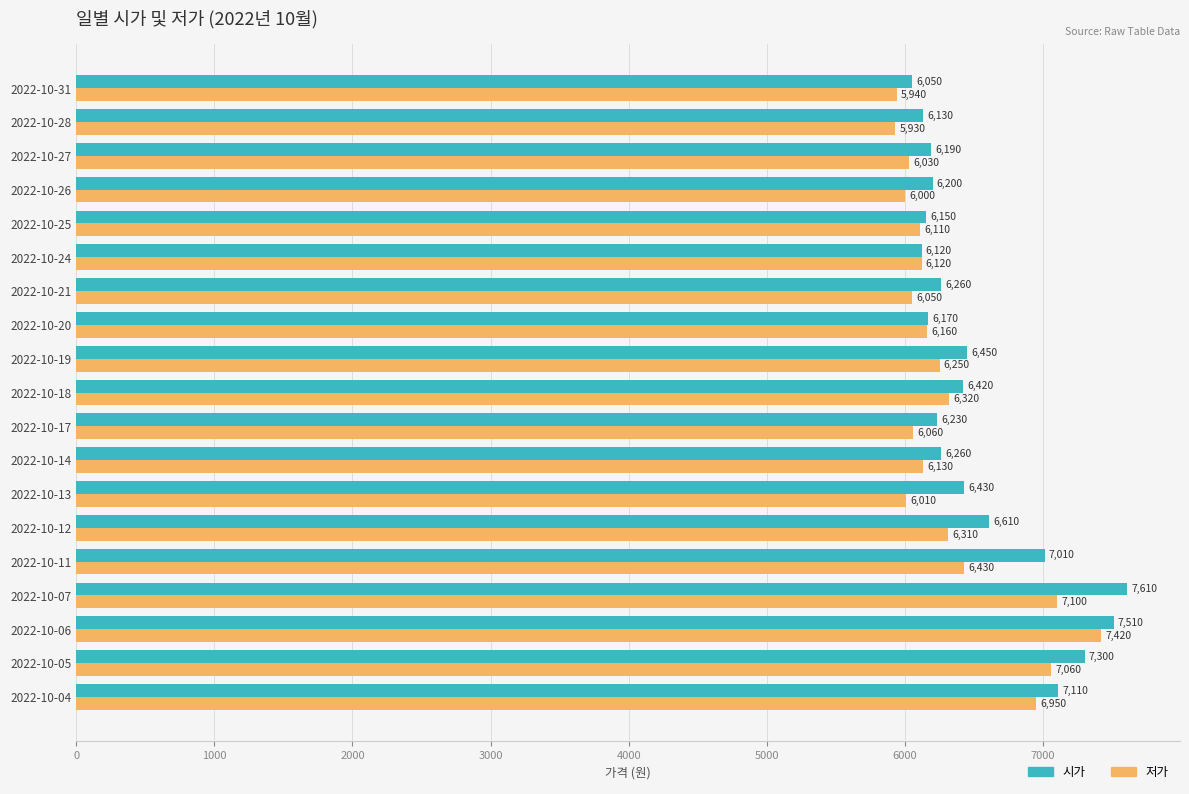

List the series in order of their overall mean, highest first.

시가, 저가